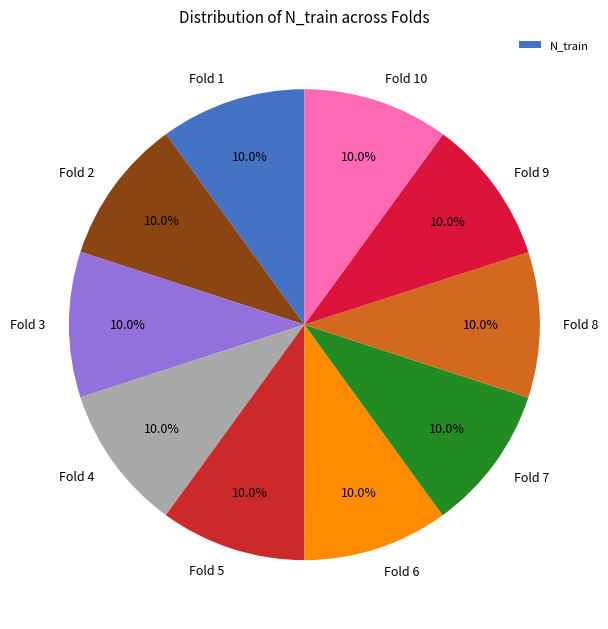

What percentage do Fold 5 and Fold 2 together represent?

20.0%